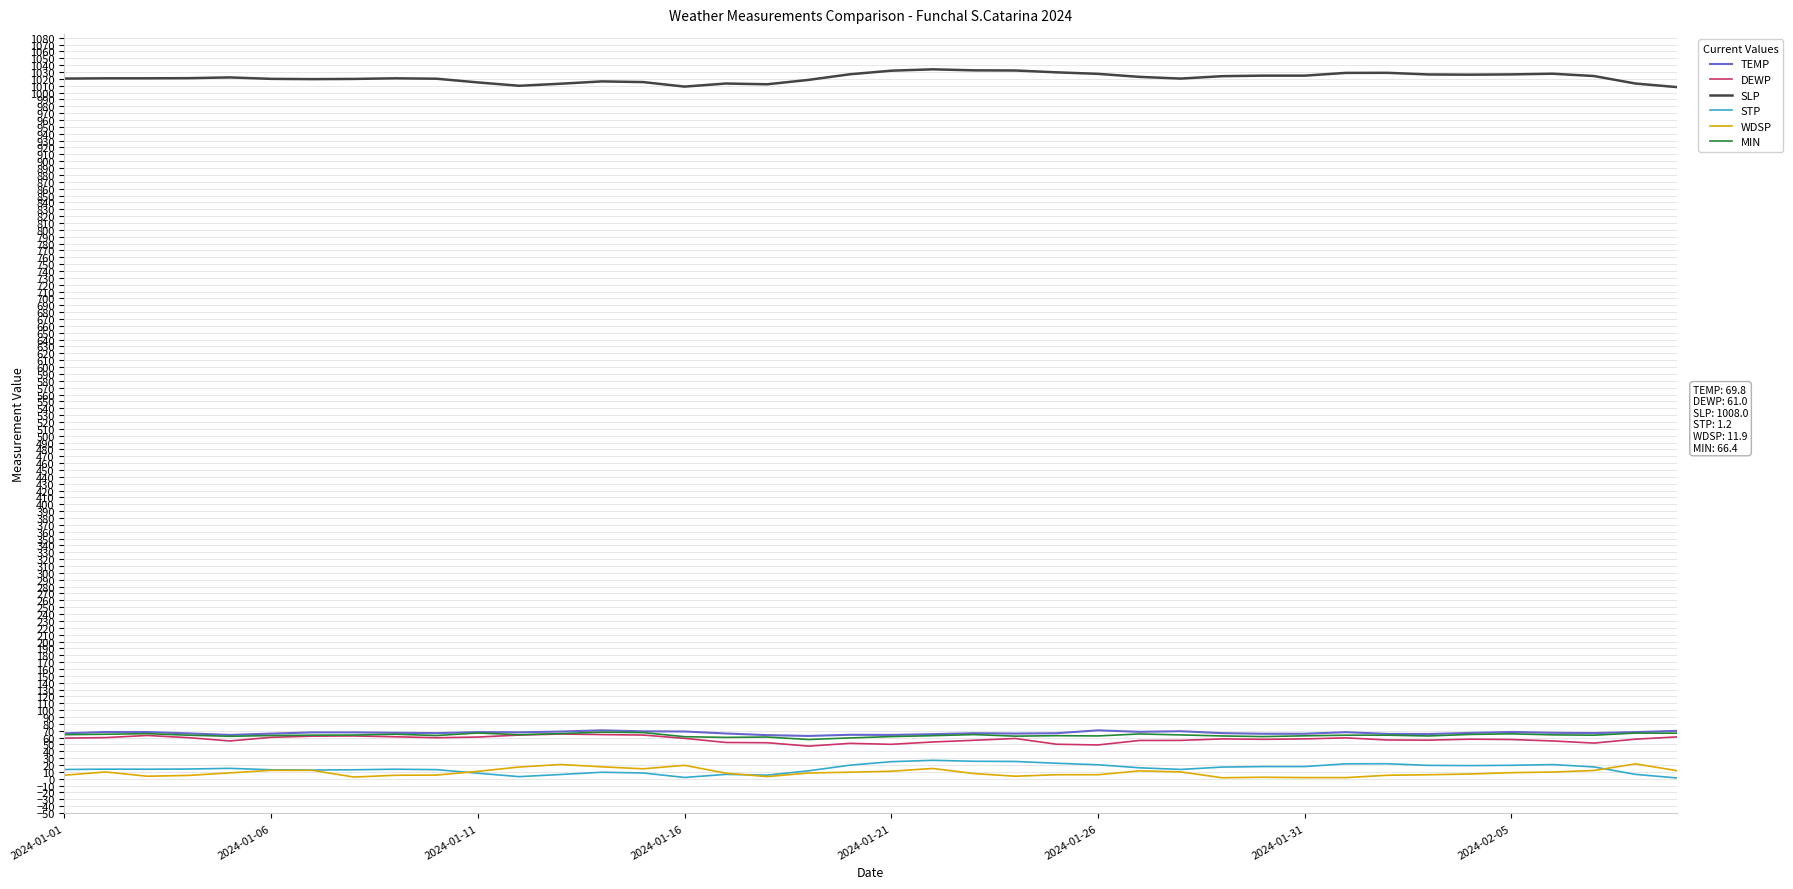

Which series has the largest total across all categories?

SLP